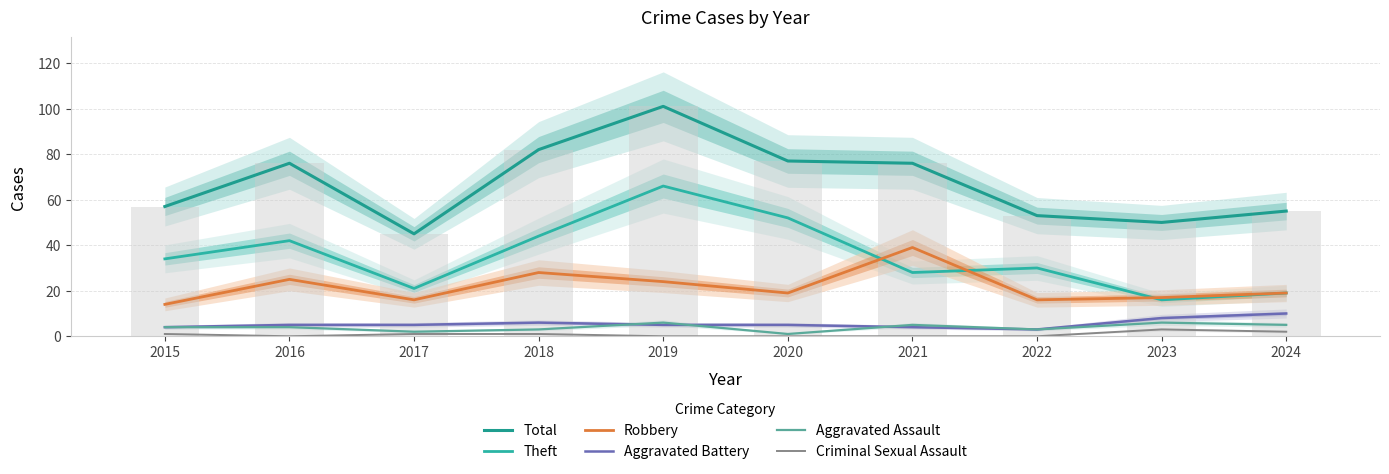

At how many categories does at least one series exceed 47?

9